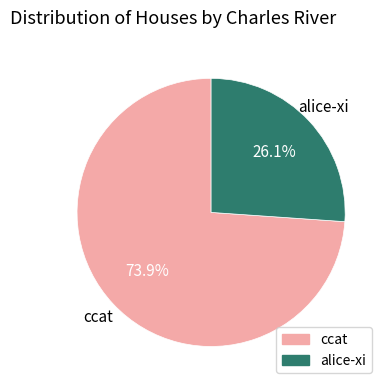

Does any single category account for the majority?

Yes